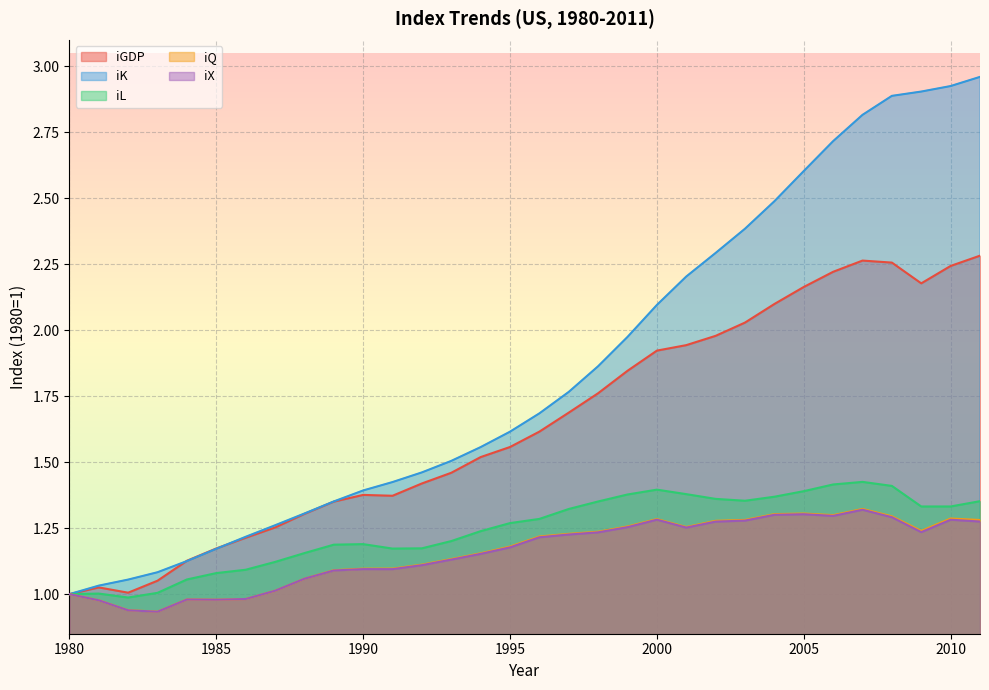

What is the difference between the highest and lowest values at 1995?

0.4